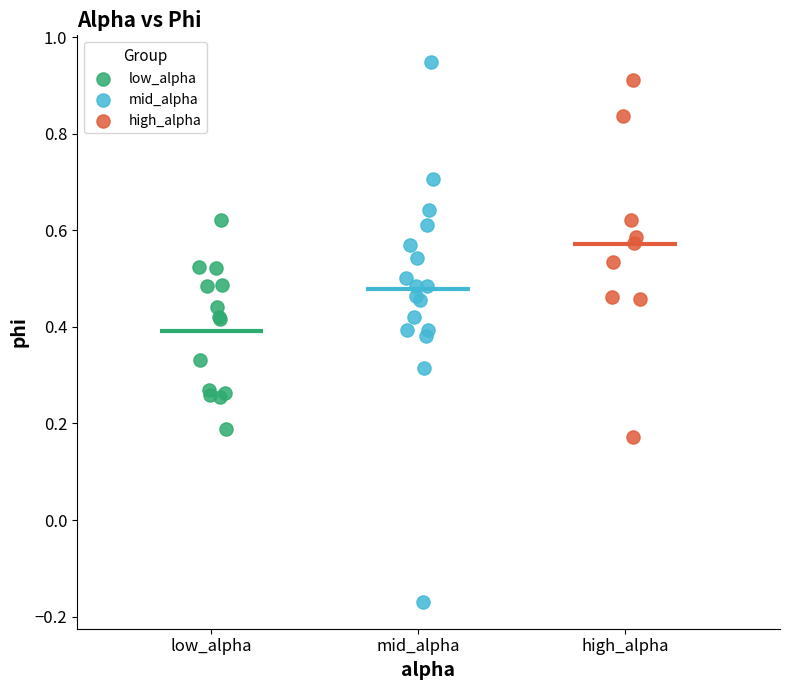

What are all the series names shown in the legend?

low_alpha, mid_alpha, high_alpha